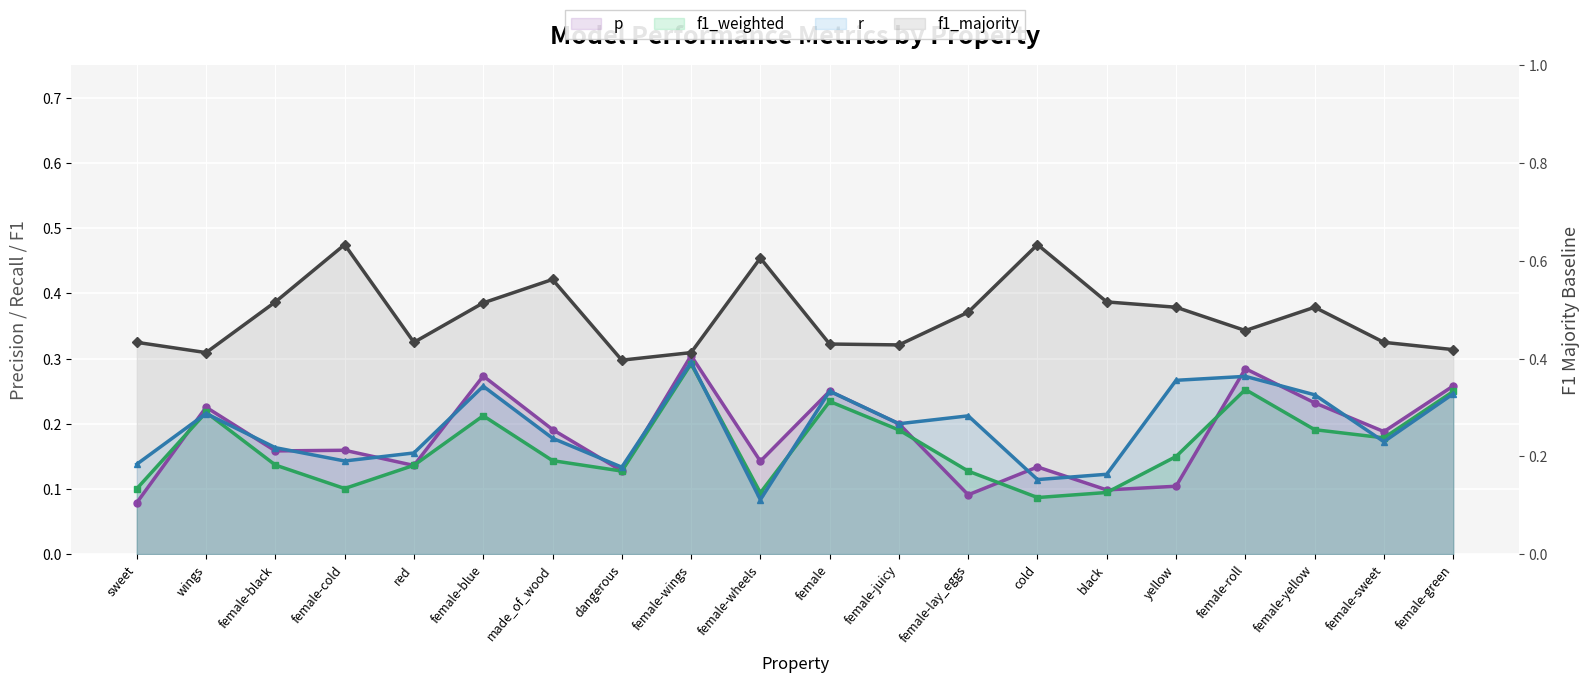

True or false: f1_weighted has a value of 0.1 at female-black.

True